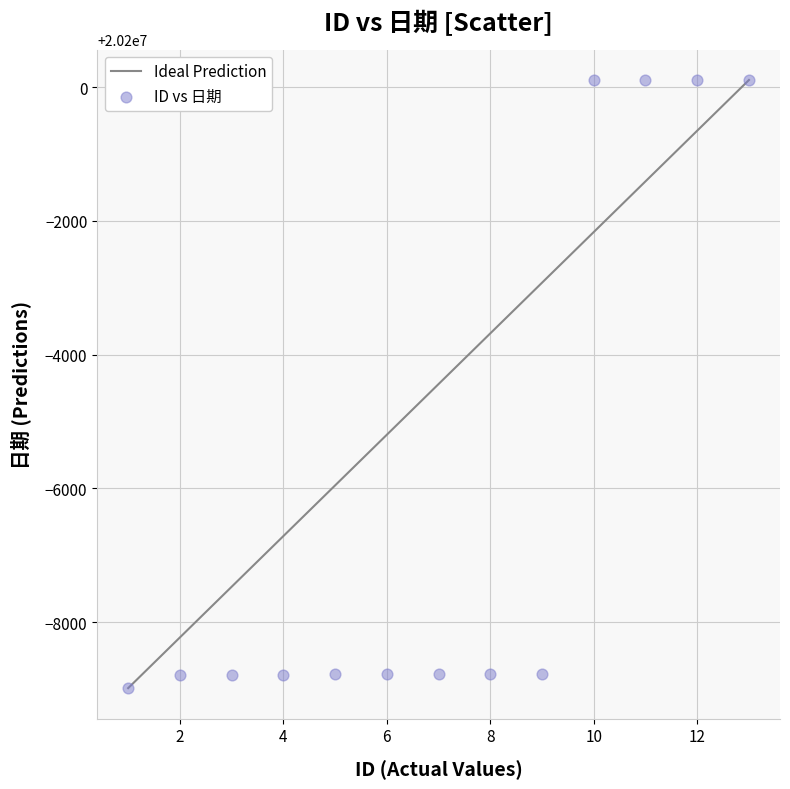

What is the range of X values (max minus min)?

12